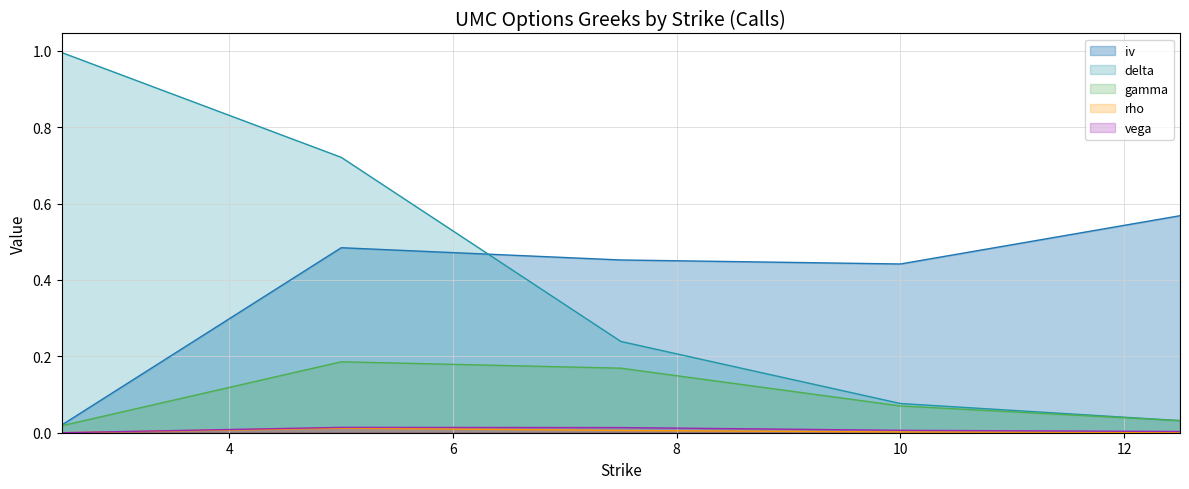

Reading left to right, extract all data points from this chart.

iv: 2.5=0.0	5.0=0.5	7.5=0.5	10.0=0.4	12.5=0.6
delta: 2.5=1.0	5.0=0.7	7.5=0.2	10.0=0.1	12.5=0.0
gamma: 2.5=0.0	5.0=0.2	7.5=0.2	10.0=0.1	12.5=0.0
rho: 2.5=0.0	5.0=0.0	7.5=0.0	10.0=0.0	12.5=0.0
vega: 2.5=0.0	5.0=0.0	7.5=0.0	10.0=0.0	12.5=0.0